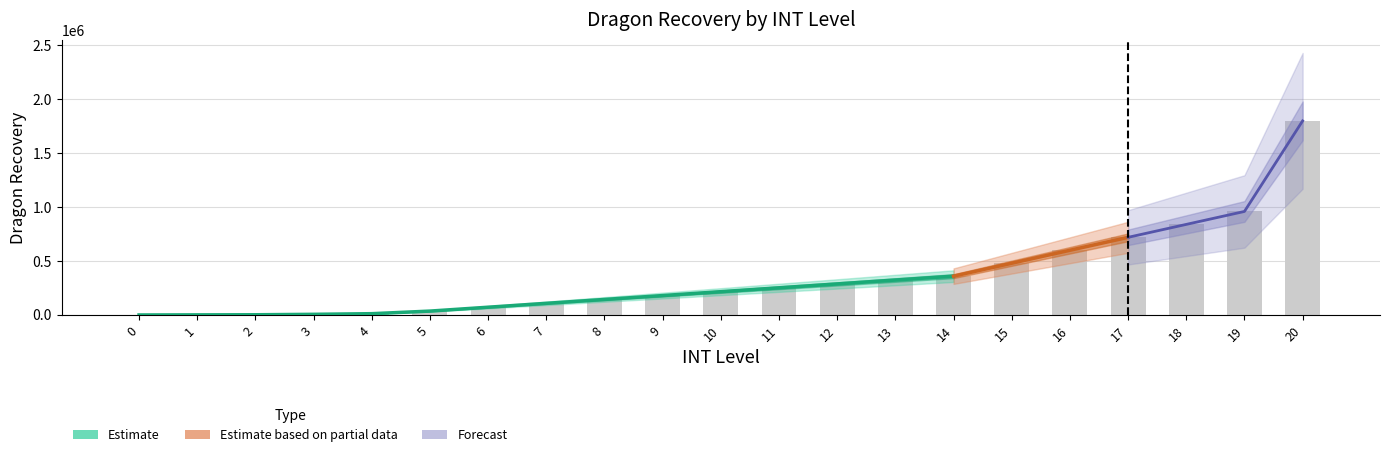

The chart shows a value of 1800000 at 20. True or false?

True